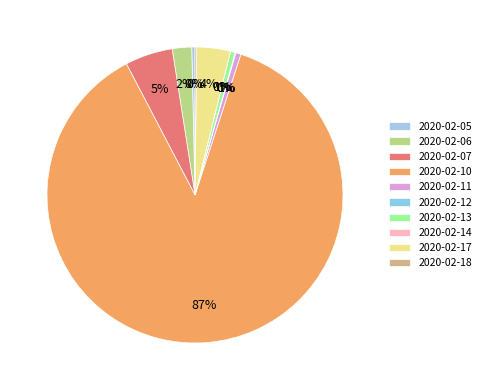

To the nearest percent, what is the average slice percentage?

10%